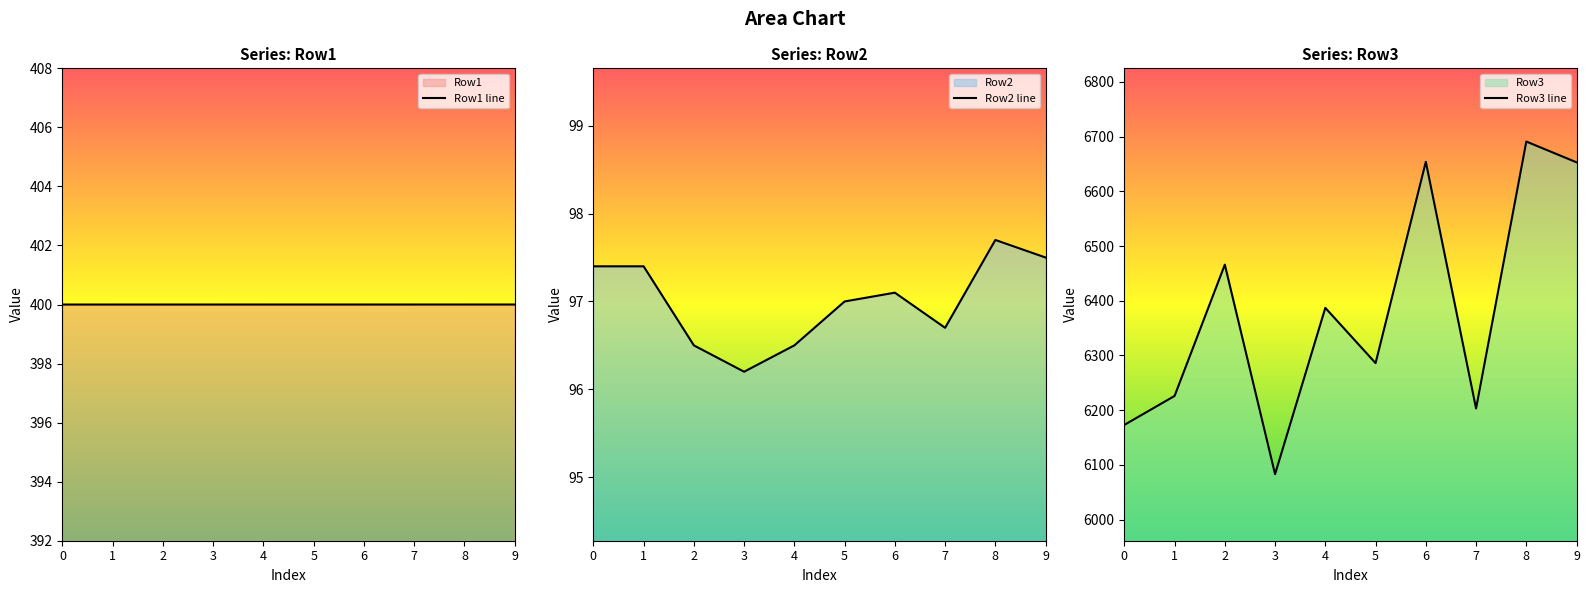

What is the difference between the maximum and second lowest values in the Row3 line series?

518